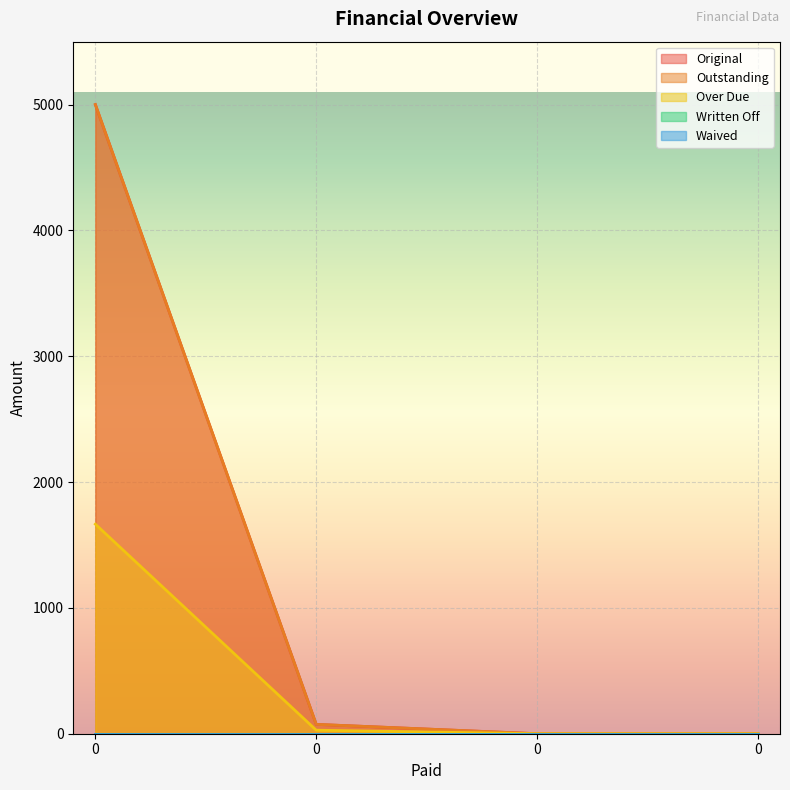

At how many categories does at least one series exceed 3785?

1